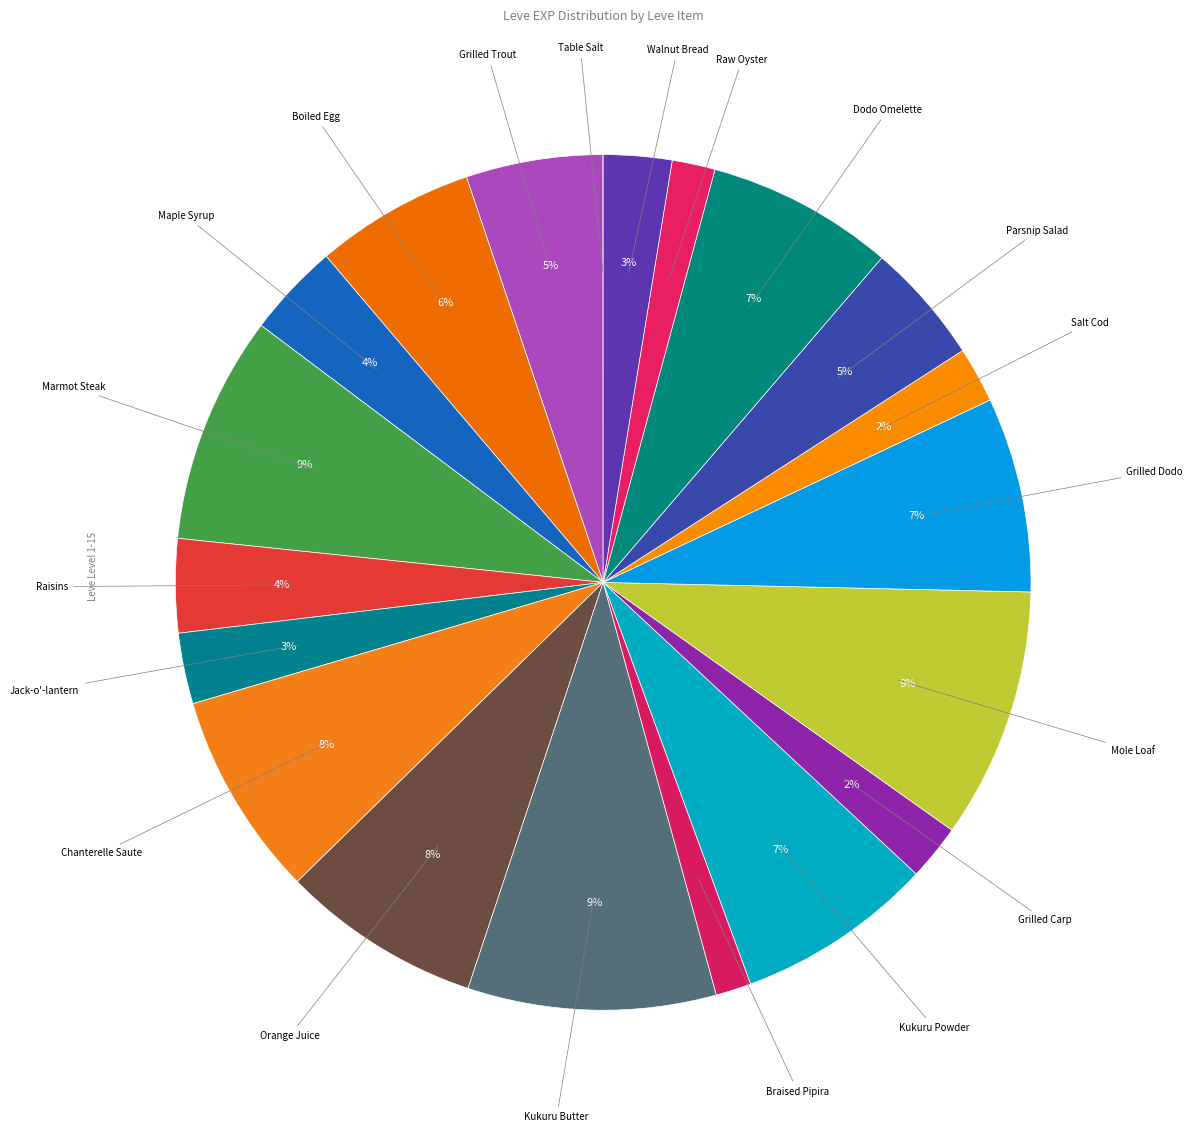

Which slice is the largest?

Mole Loaf